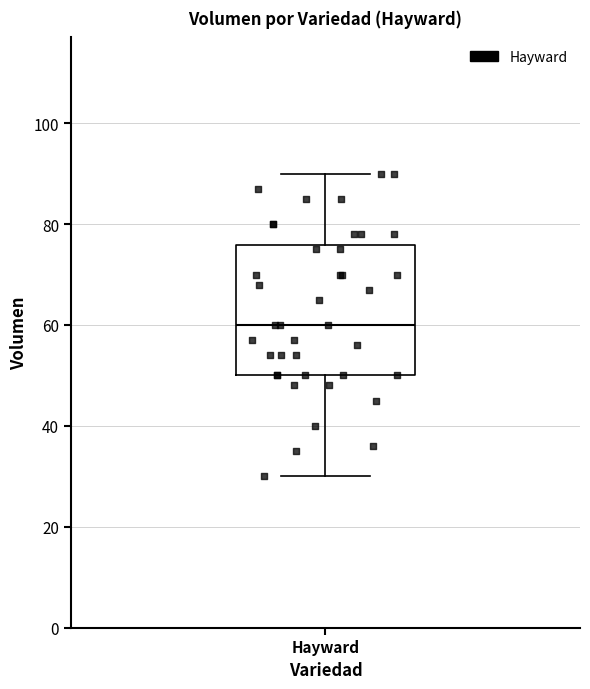

Transcribe this box plot: give where the median line is, the range the box spans, and where the two whiskers end, as read against the y-axis. The values are not printed on the chart, so give them approximately, as read against the axis.

median 60, box 50 to 76, whiskers 30 to 90